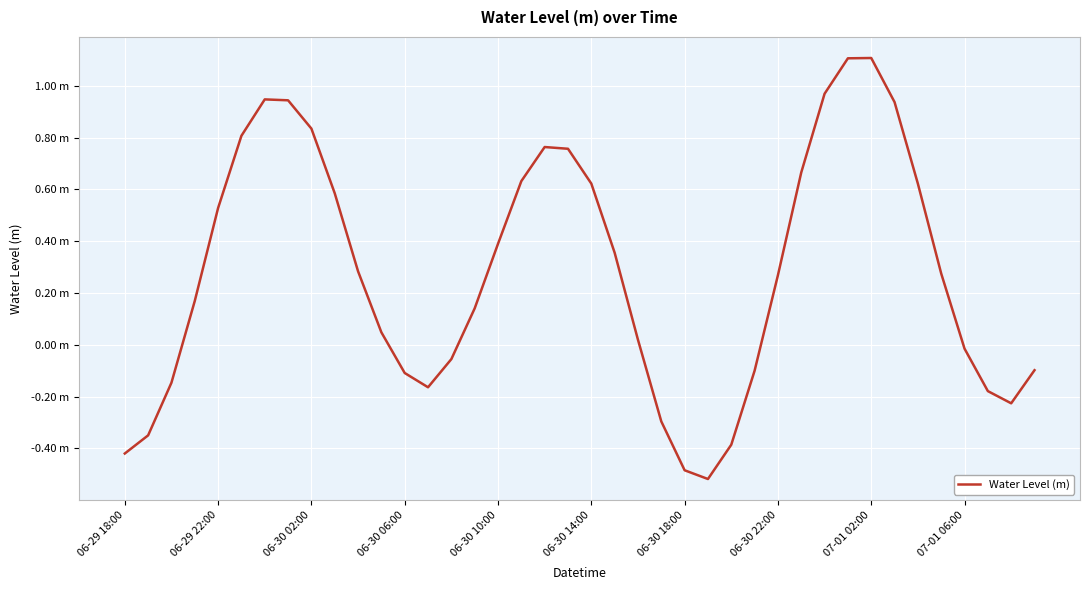

Does the chart display data point markers on the line(s)?

No